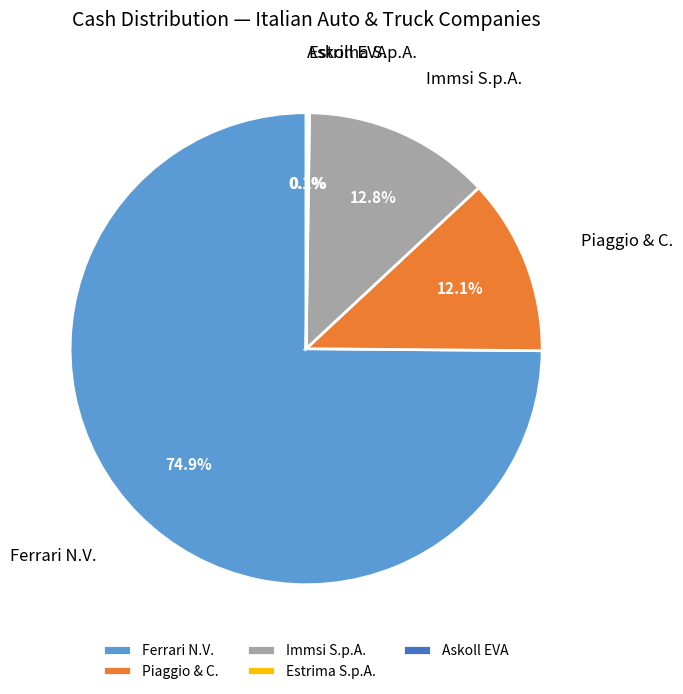

Which category accounts for the majority?

Ferrari N.V.